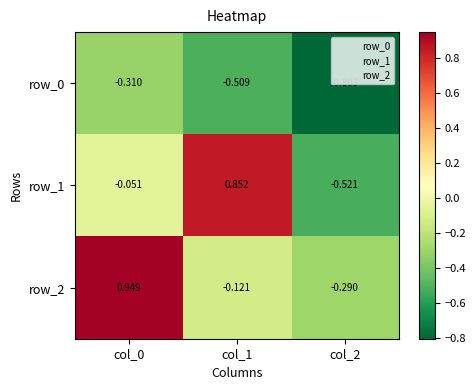

What is the total value across all series at col_2?

-1.6